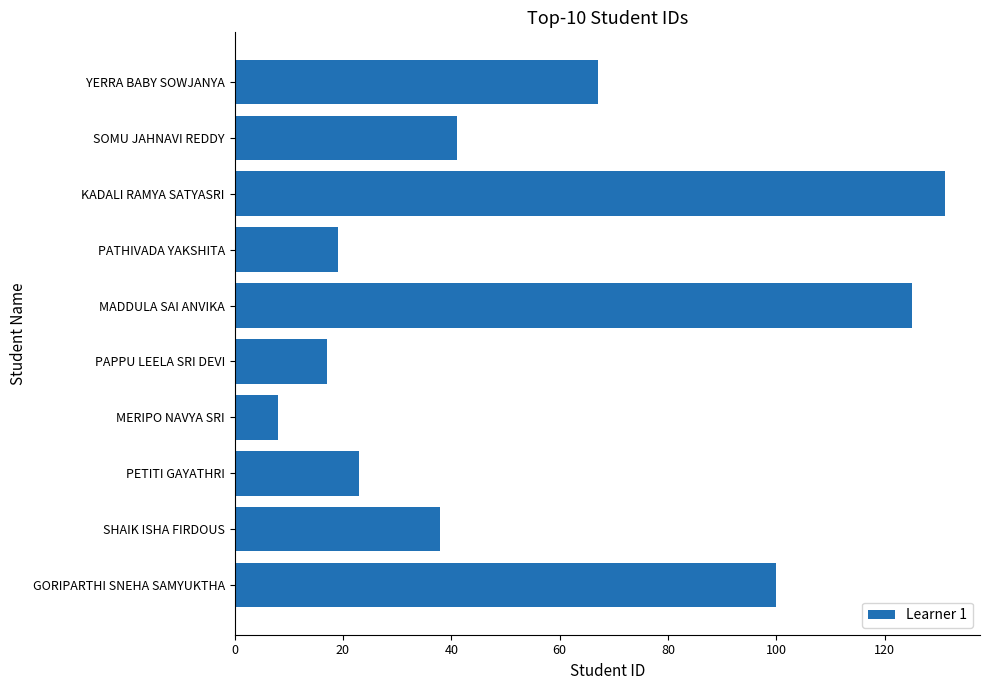

How many data points are less than 41?

5